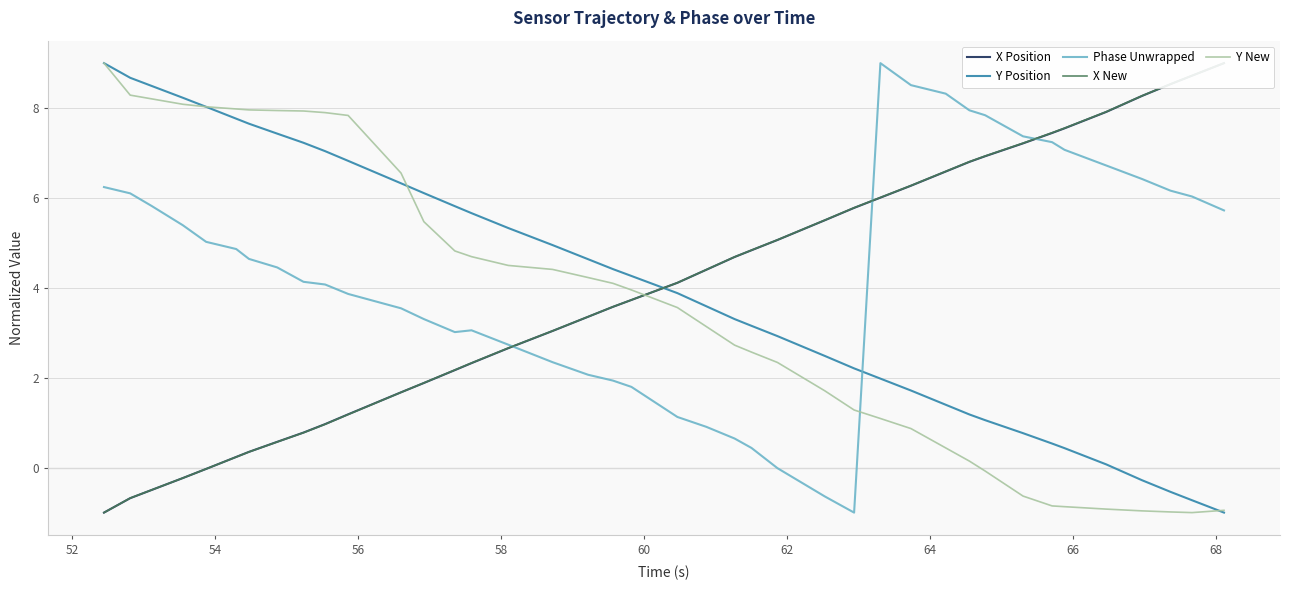

What is the maximum value shown in the chart?

9.0